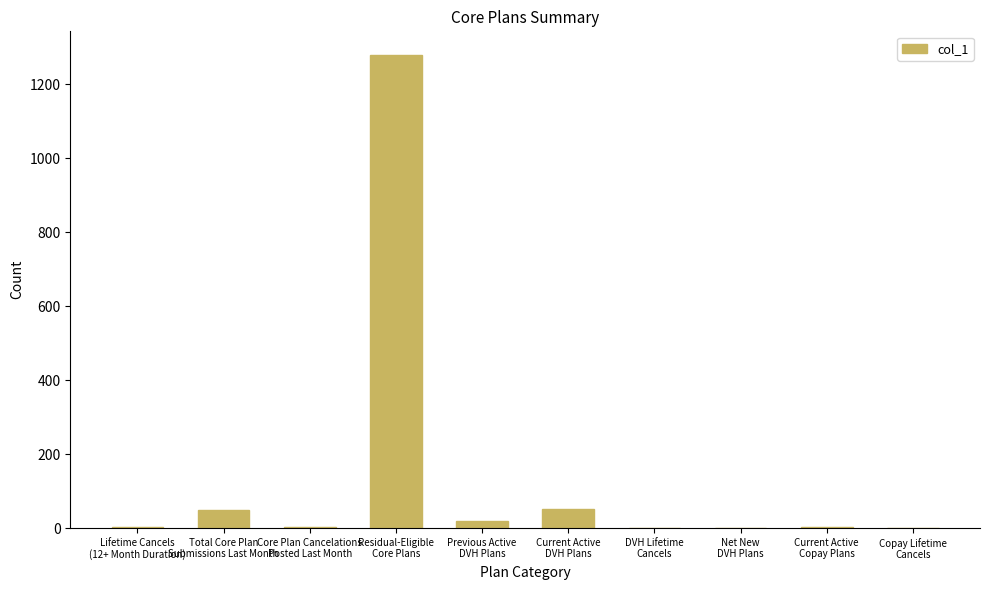

What is the greatest value displayed?

1279